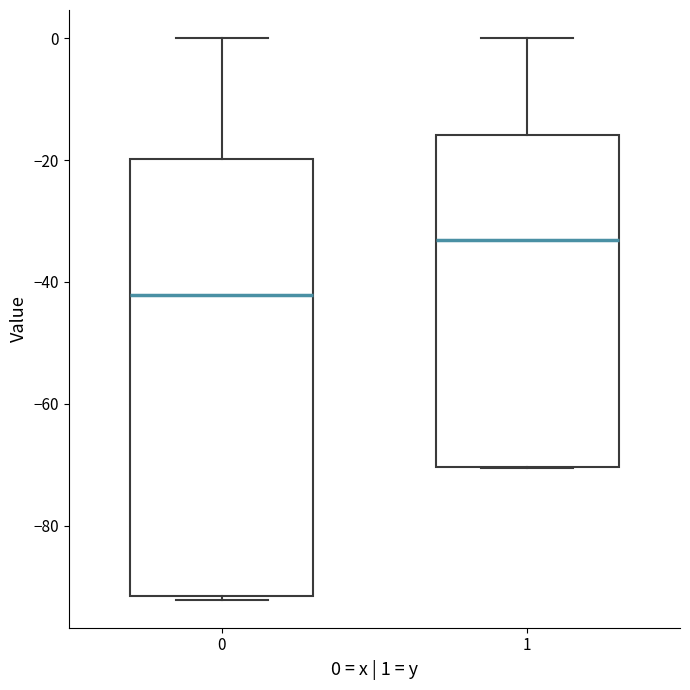

Which box's median line is the lowest?

0